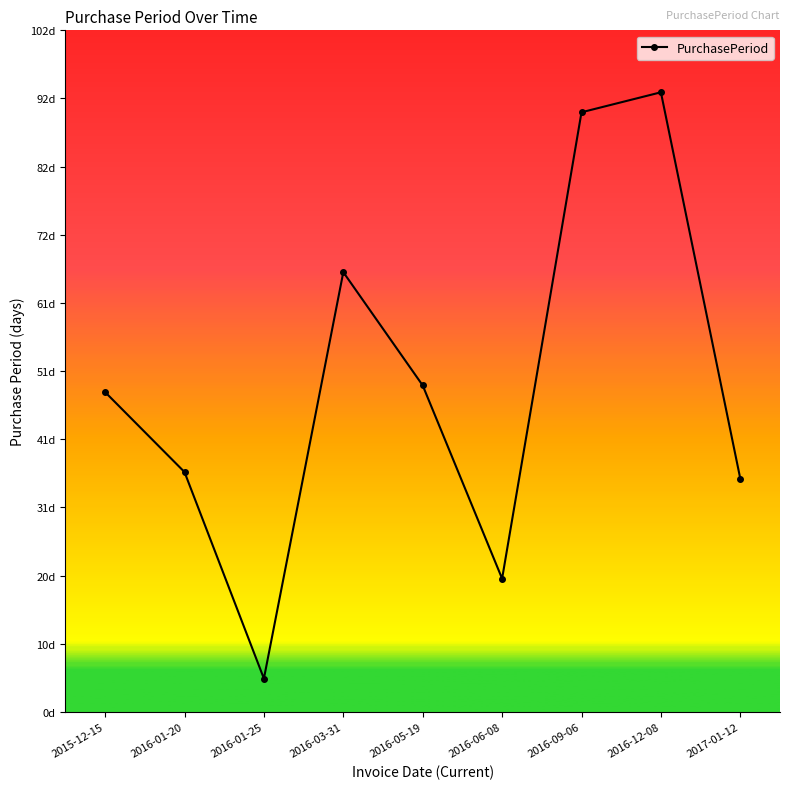

Does the chart have visible grid lines?

No